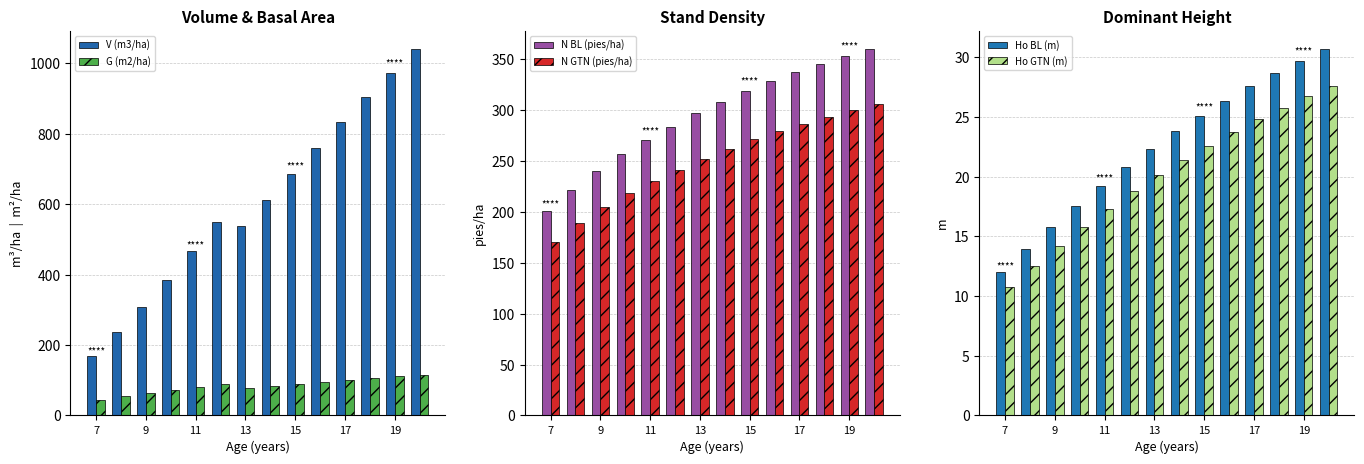

The value of V (m3/ha) at 7 is 114.4. True or false?

False